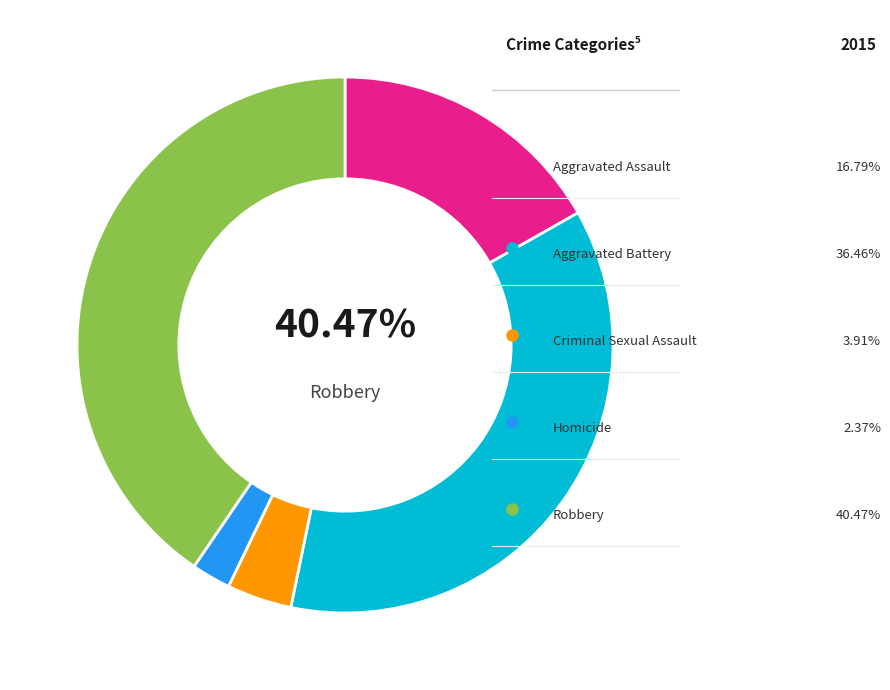

How much of the chart is everything except Aggravated Battery?

63.5%